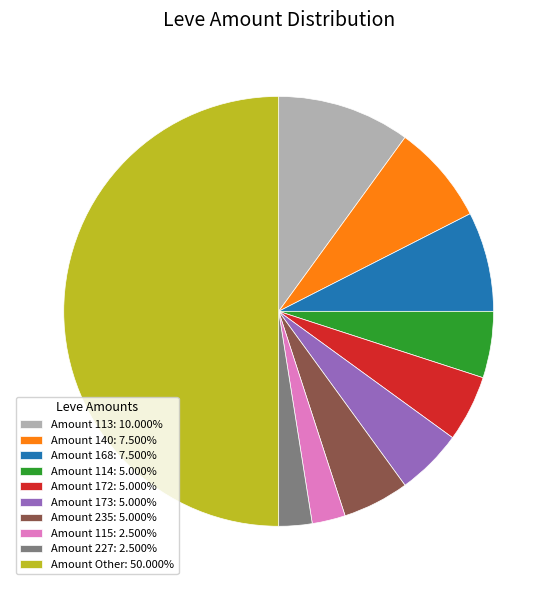

Is Amount 235: 5.000% the majority of the pie?

No